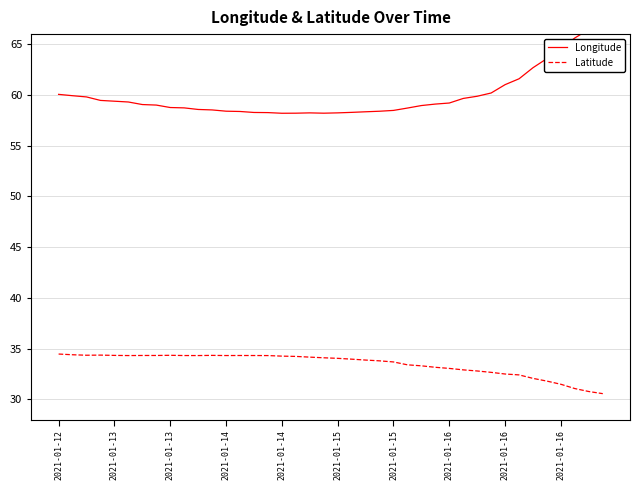

Between 37 and 16, which is larger?

37